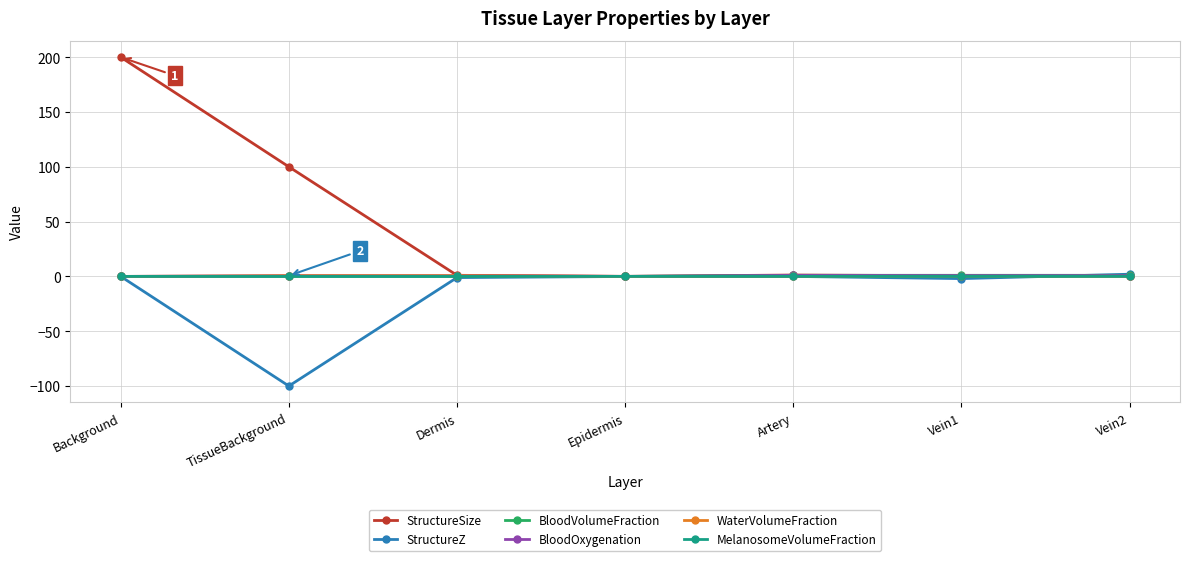

True or false: BloodVolumeFraction has more than 0 interior local peaks.

True